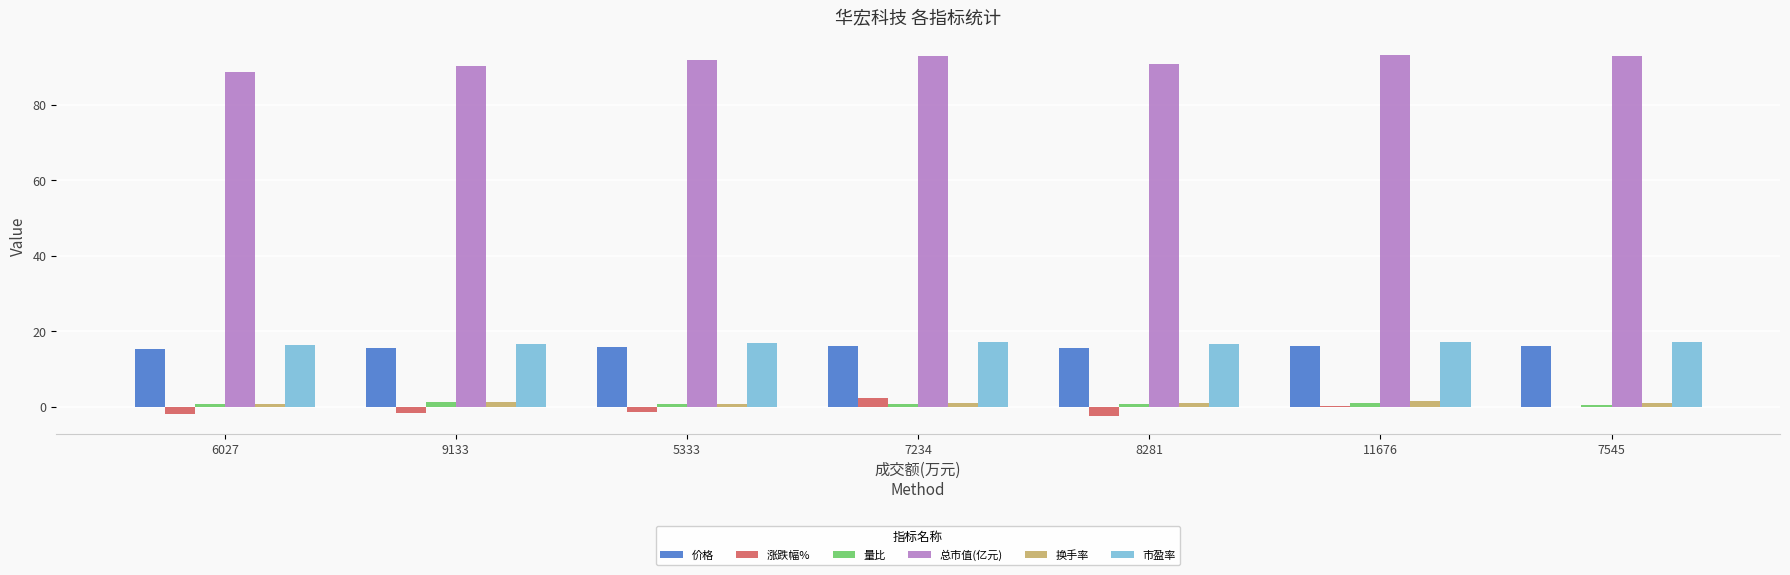

The 换手率 series shows 1.5 at 11676. True or false?

True